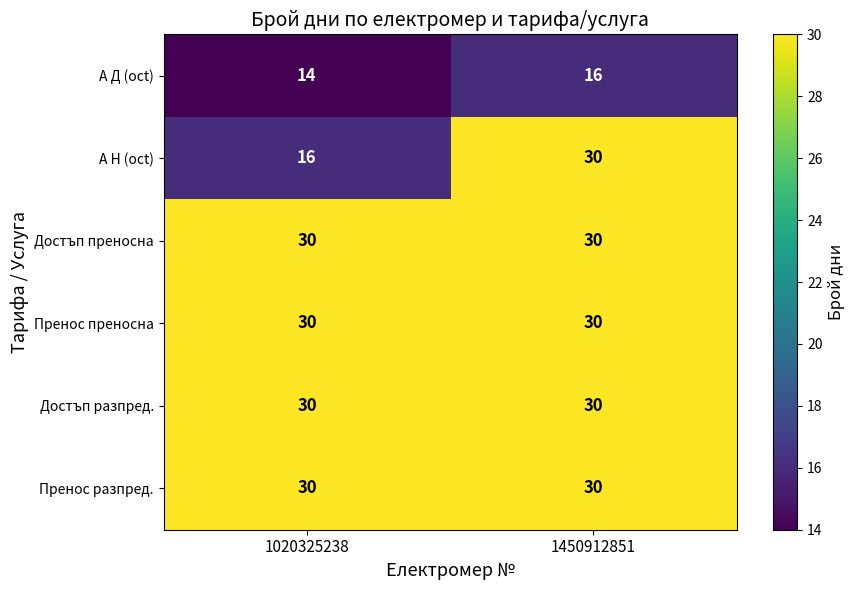

What is the sum of the Пренос разпред. values at 1020325238 and 1450912851?

60